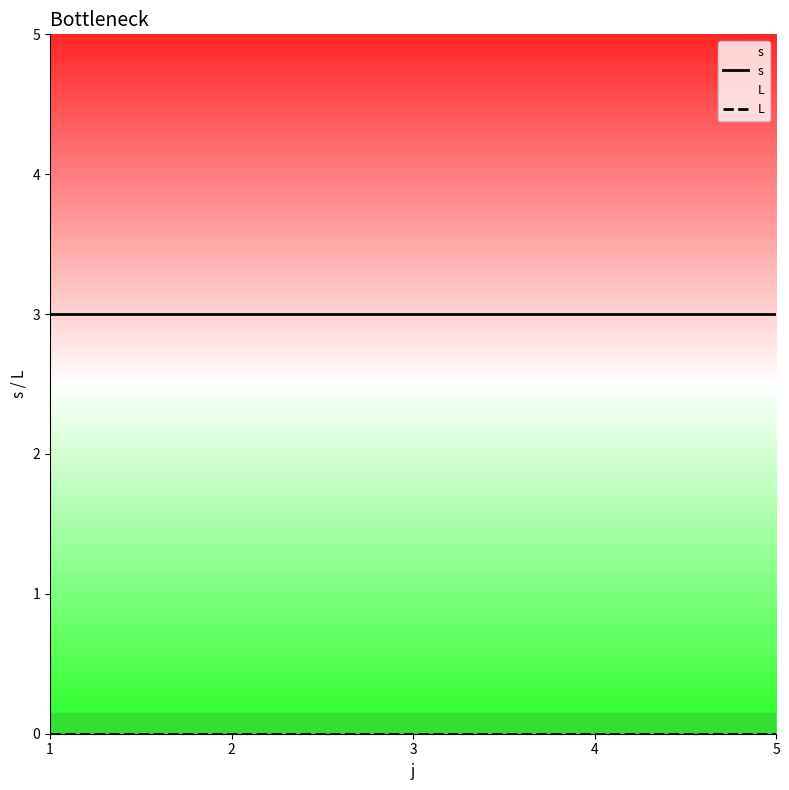

Where is L nearest to the value 0?

1